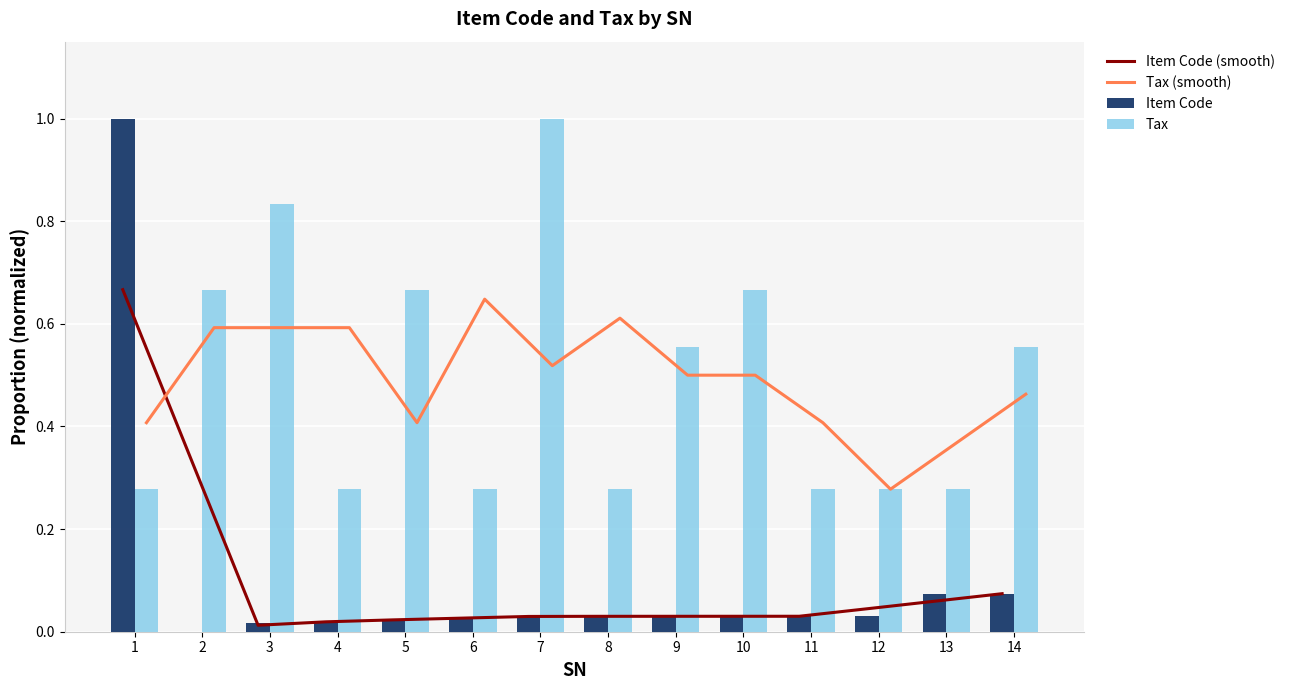

What is the difference between the second highest and second lowest values in the Tax series?

0.6